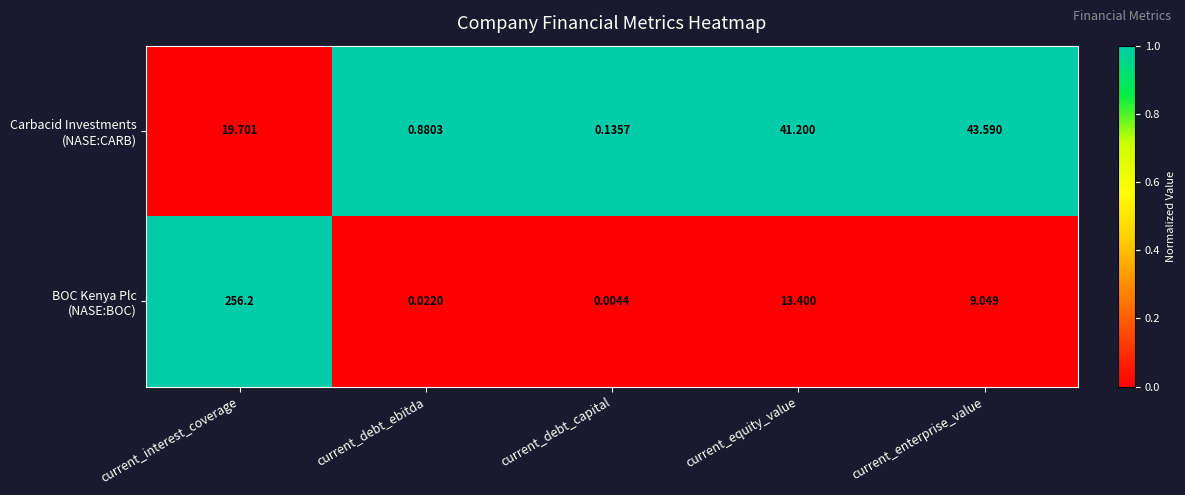

Which label corresponds to the smallest value in the chart?

current_debt_capital